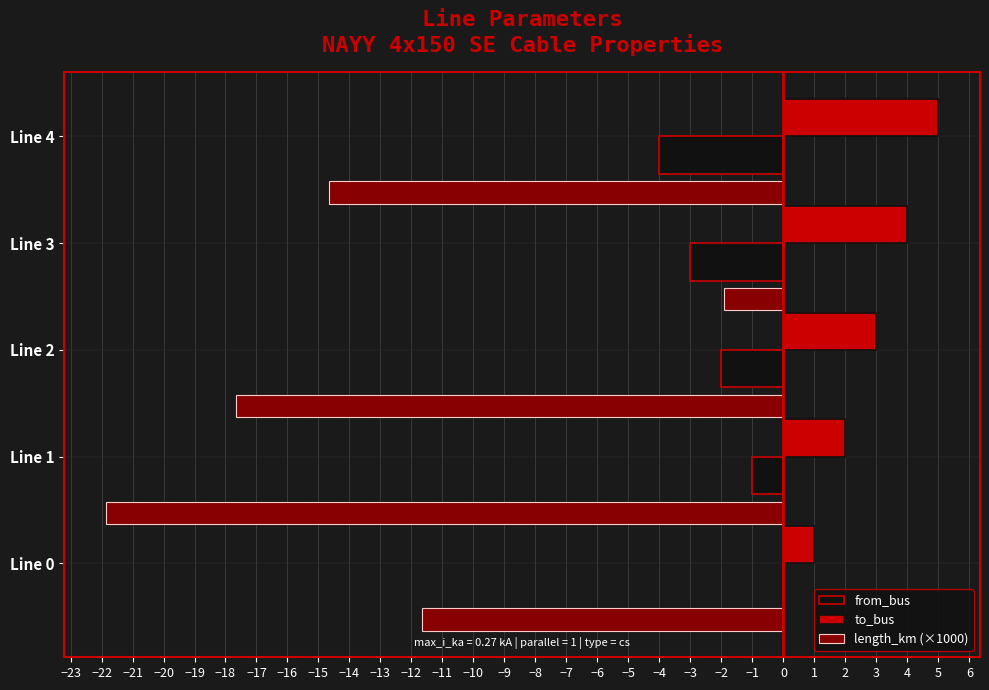

Is the value of length_km (×1000) at Line 1 greater than the value of to_bus at Line 0?

No